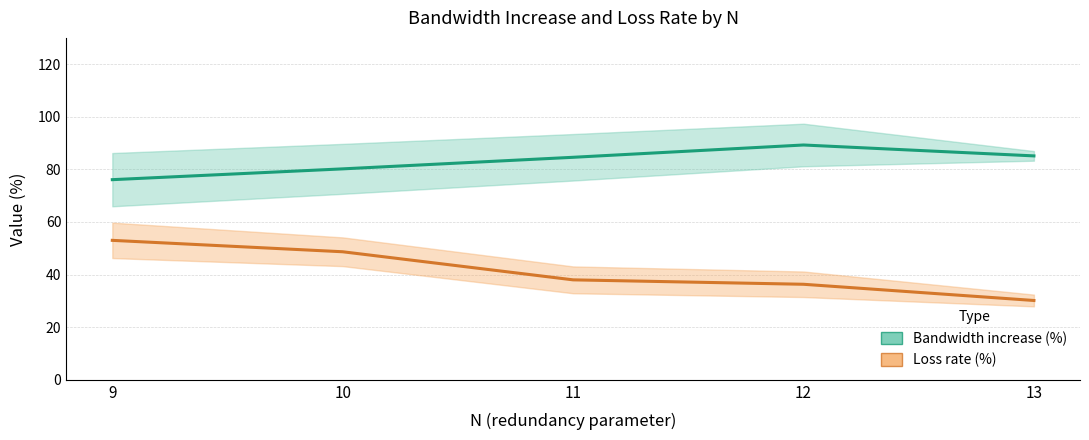

Which series changed the most between 11 and 13?

Loss rate (%)